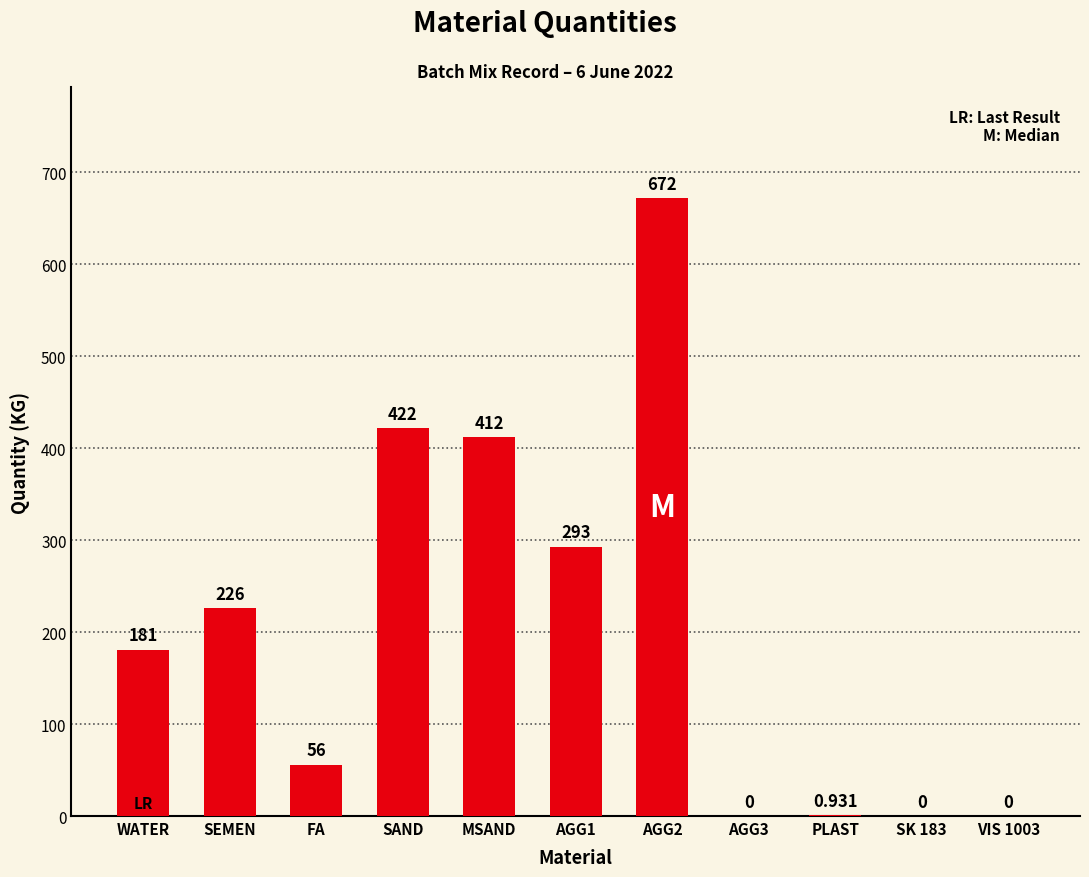

What is the difference between the values at FA and AGG3?

56.0